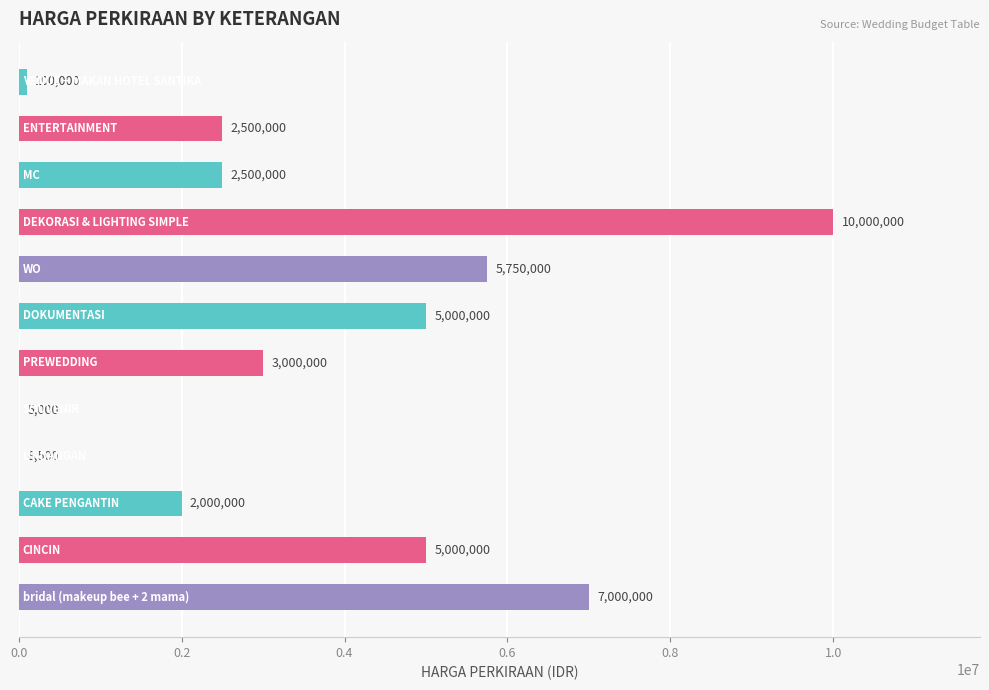

What is the sum of all values?

42863500